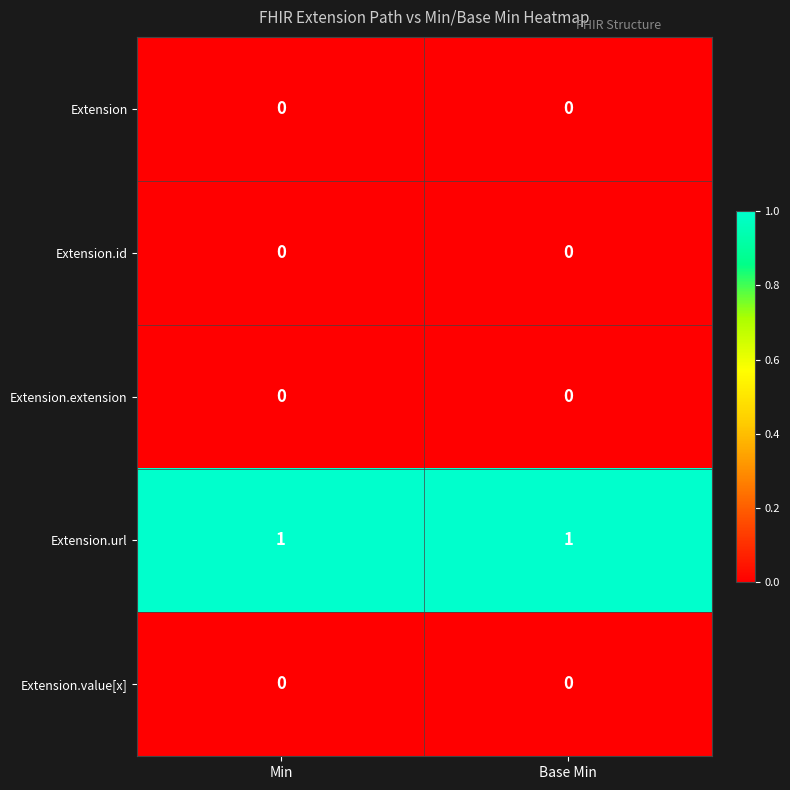

What is the maximum value shown in the chart?

1